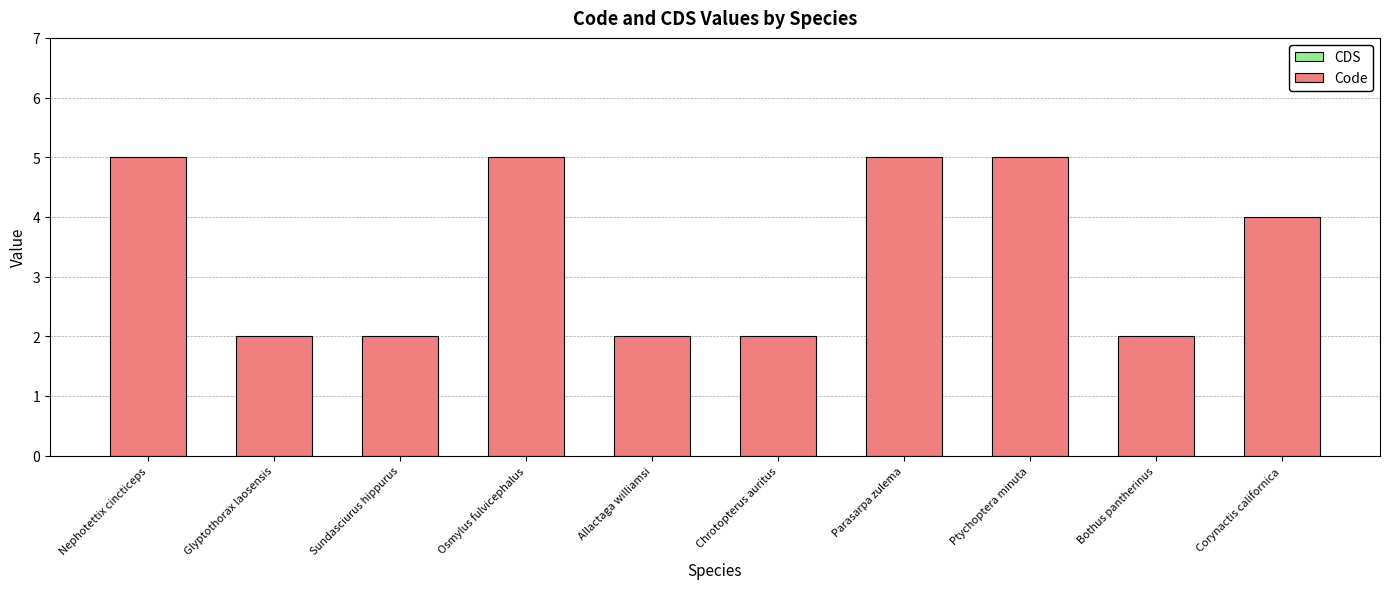

Between Parasarpa zulema and Allactaga williamsi, which is larger?

Parasarpa zulema